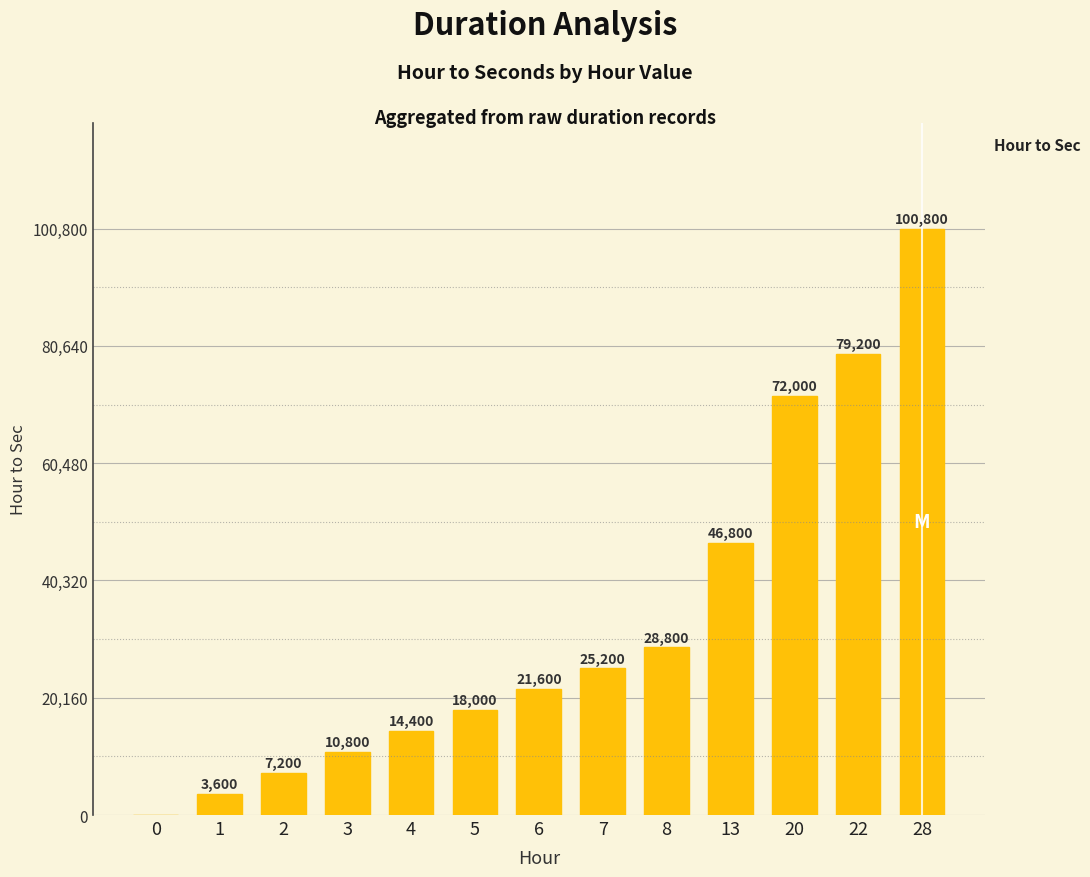

The chart shows a value of 27299 at 22. True or false?

False